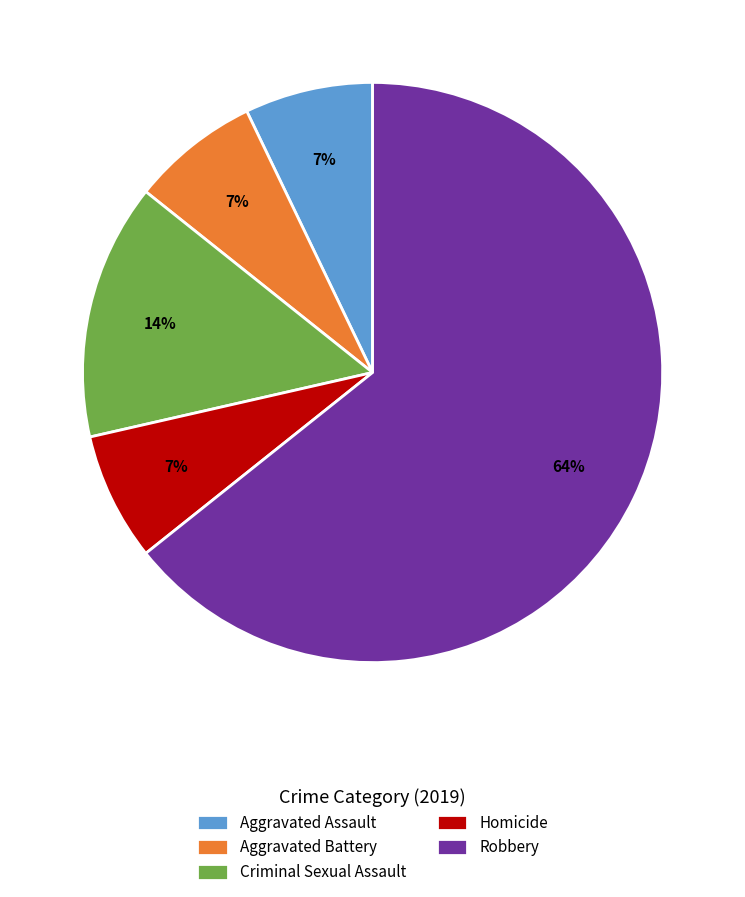

How many segments does this pie chart have?

5